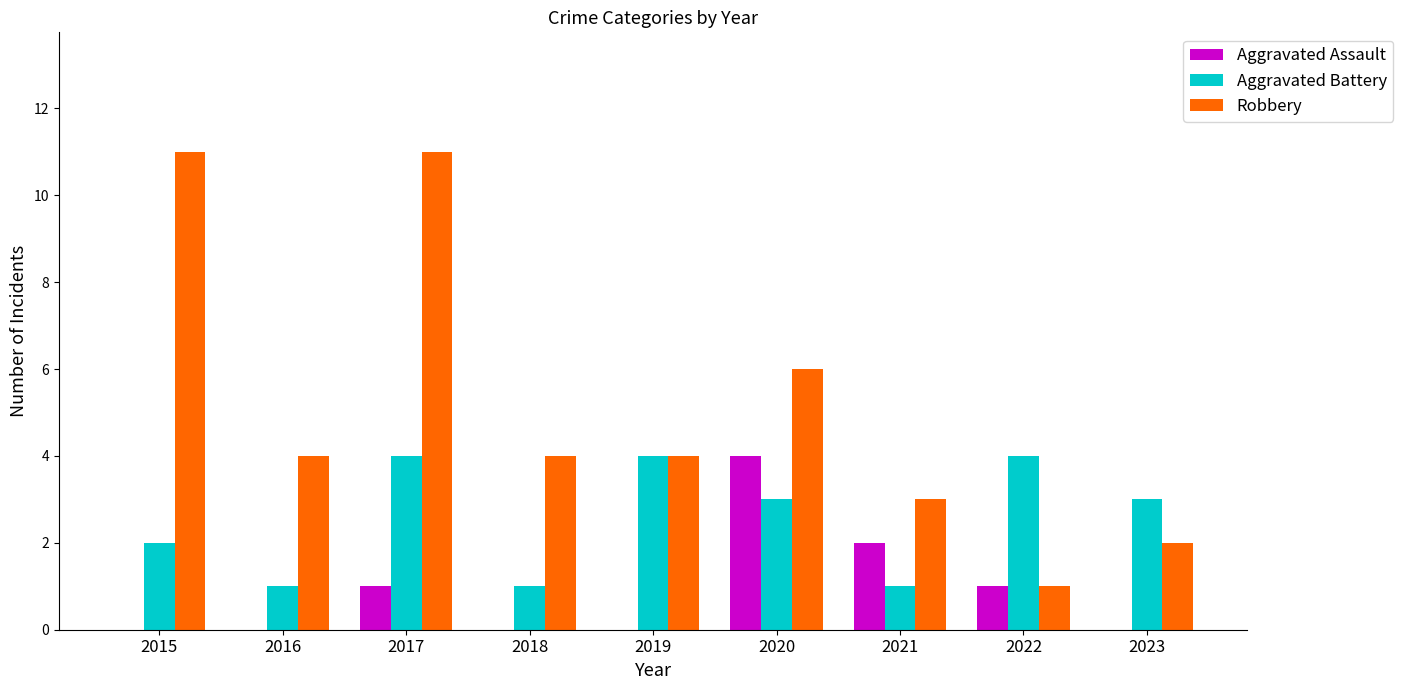

Is it true that Aggravated Battery equals 2 at 2018?

False